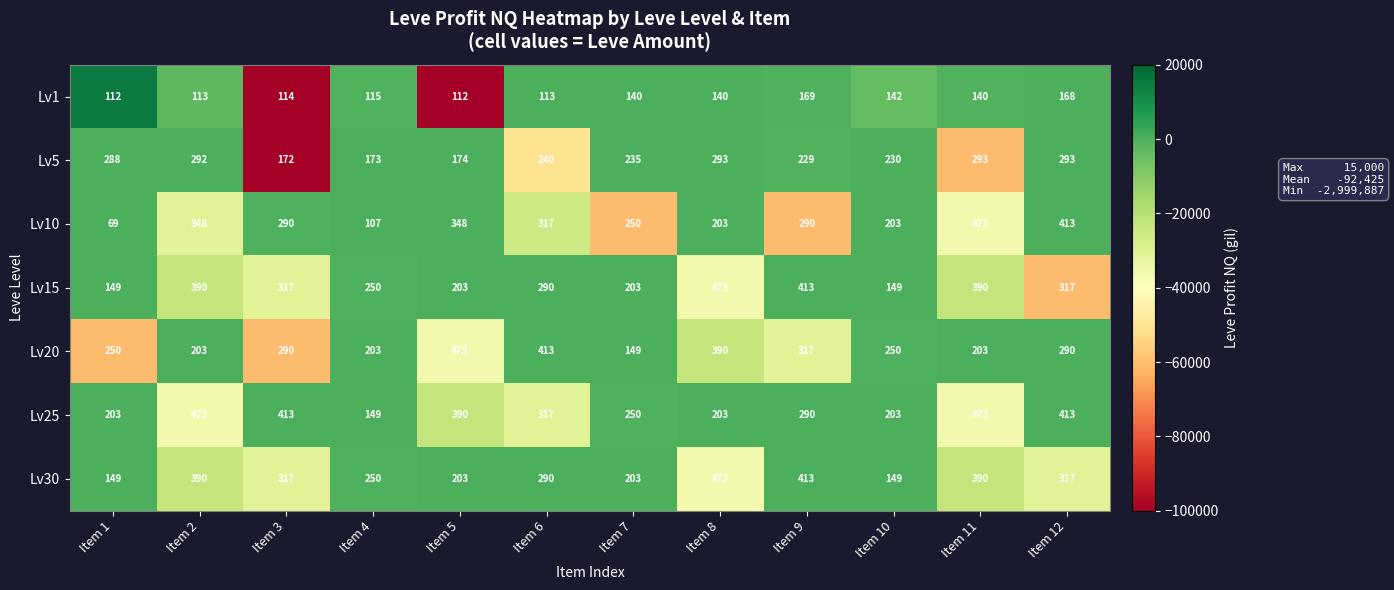

The Lv25 series shows 473 at Item 2. True or false?

True